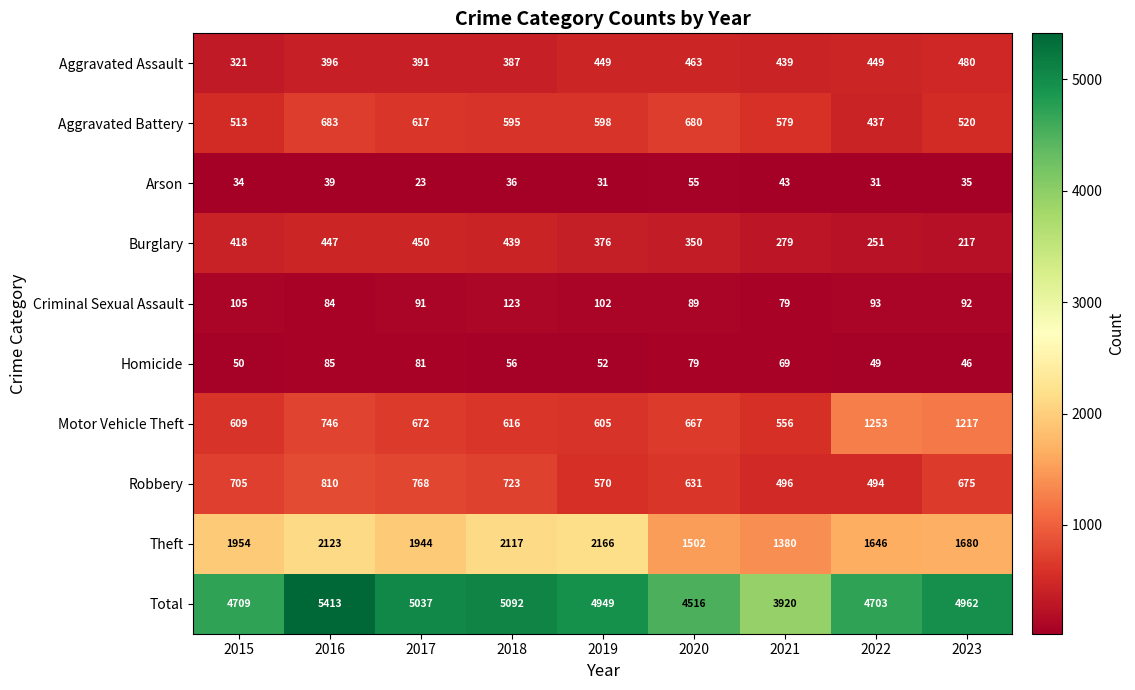

What is the maximum value shown in the chart?

5413